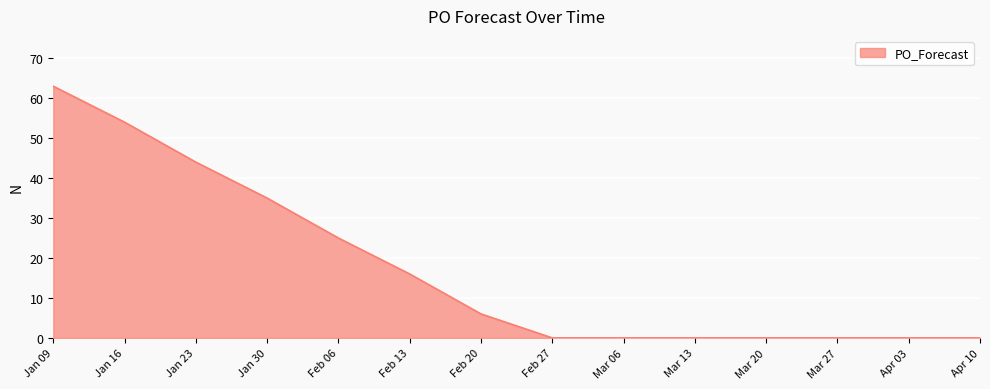

What is the change in value from Feb 20 to Apr 10?

-6